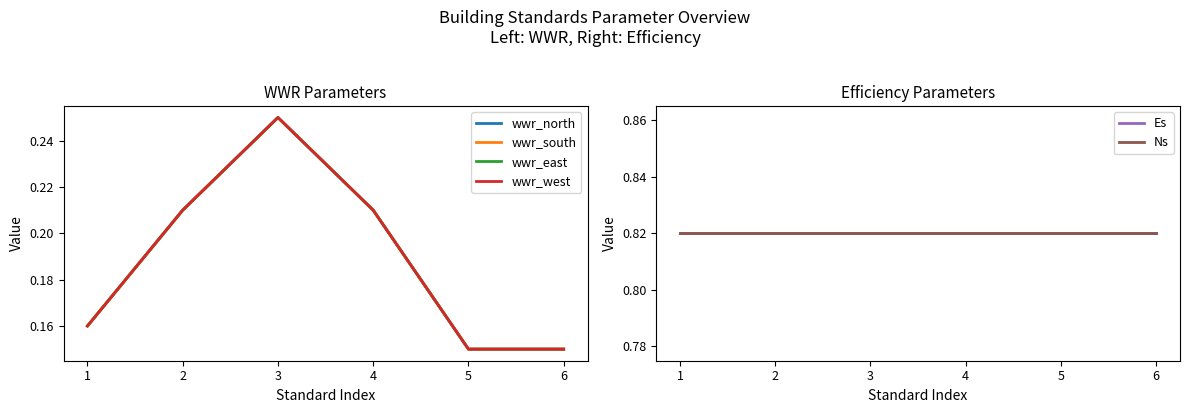

True or false: wwr_north and wwr_west cross at least once.

False